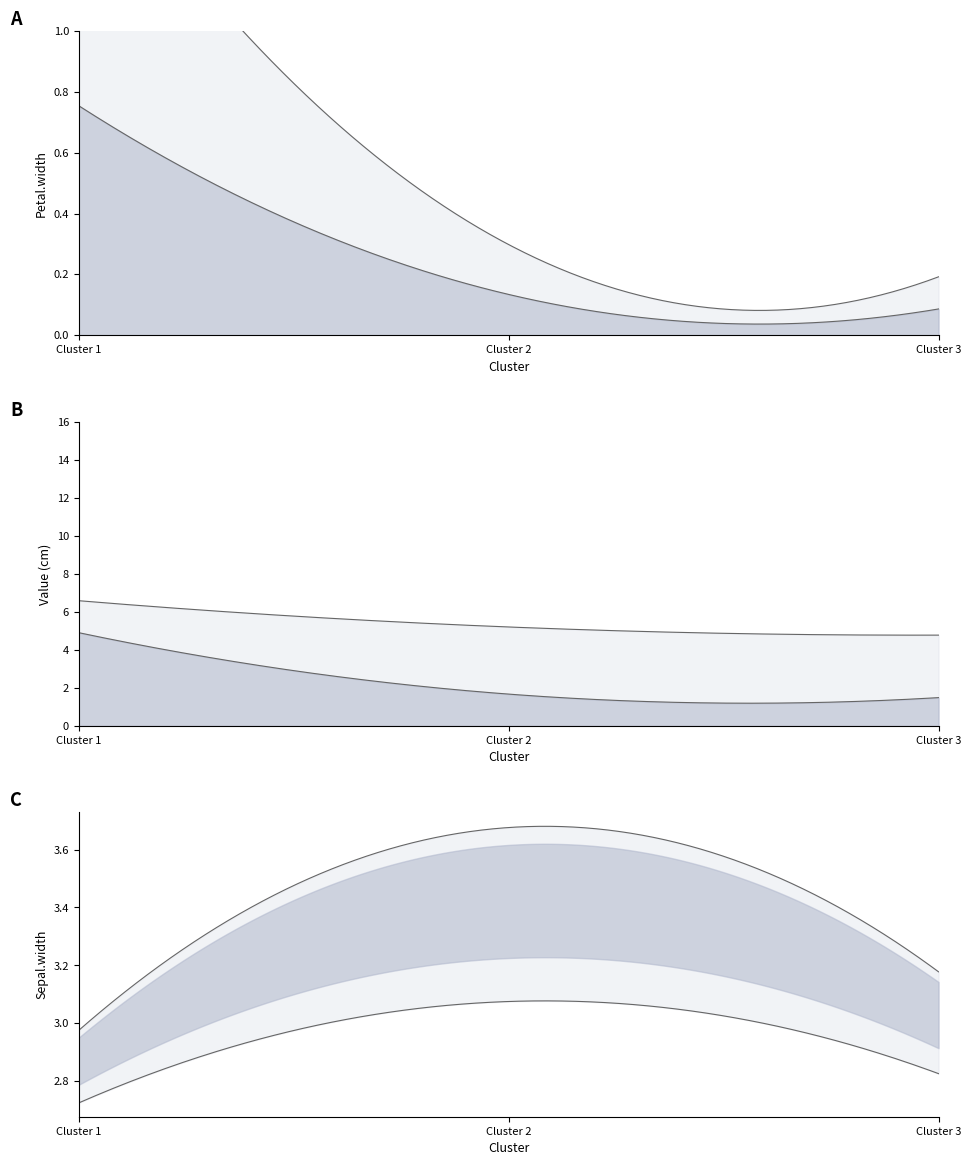

The value of Sepal.width at 3 is 5.0. True or false?

False